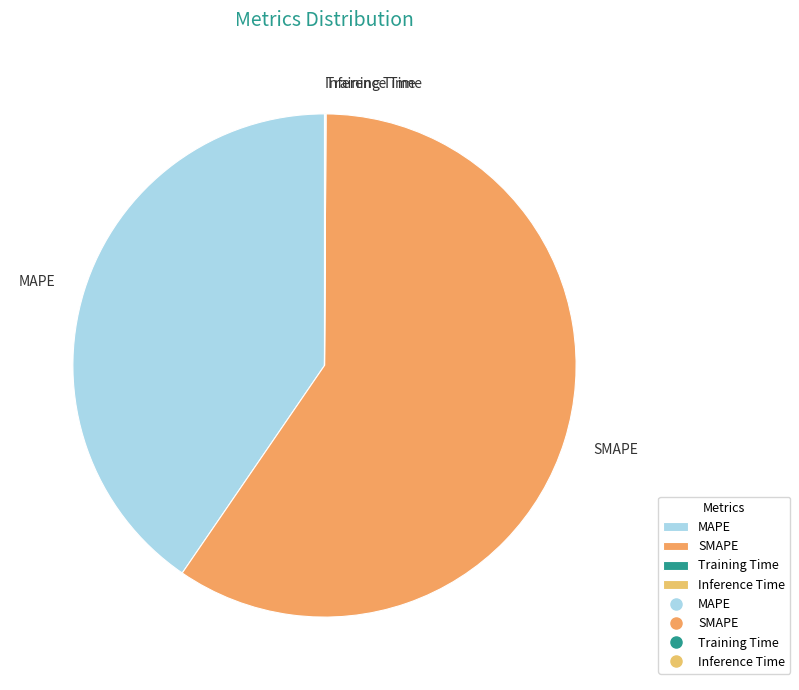

Does SMAPE represent more than half of the total?

Yes